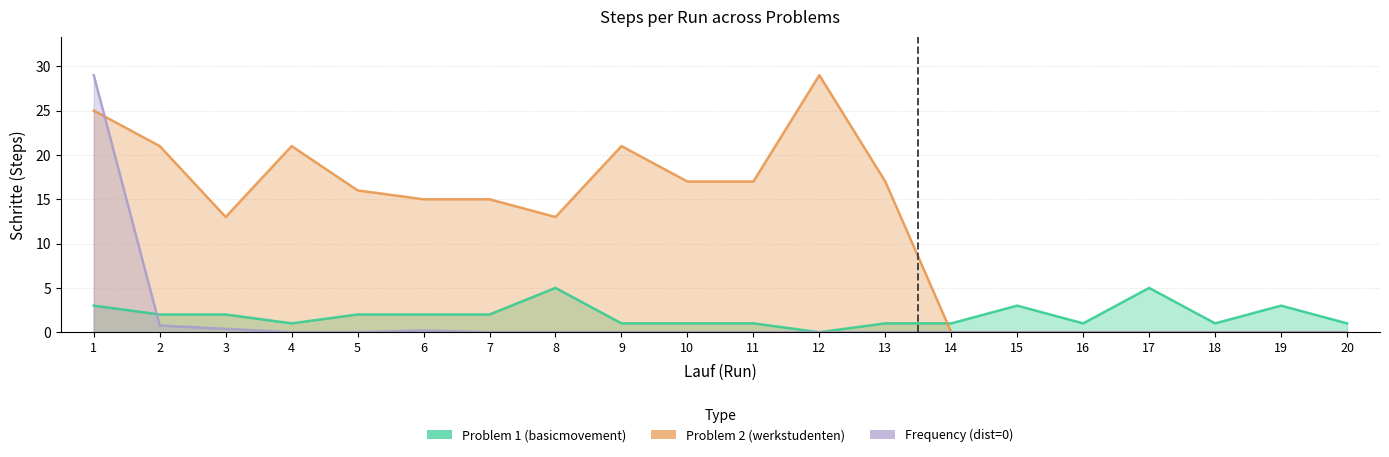

True or false: Problem 2 (werkstudenten) has more than 2 points higher than both neighbors.

True